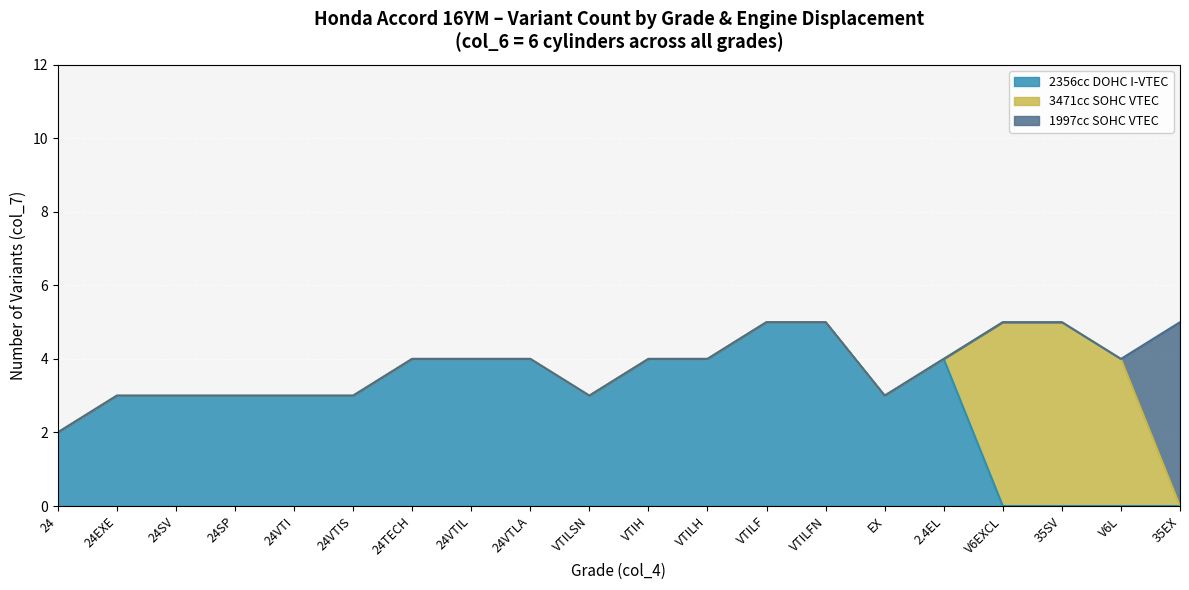

True or false: 2356cc DOHC I-VTEC has a value of 2 at 24SP.

False